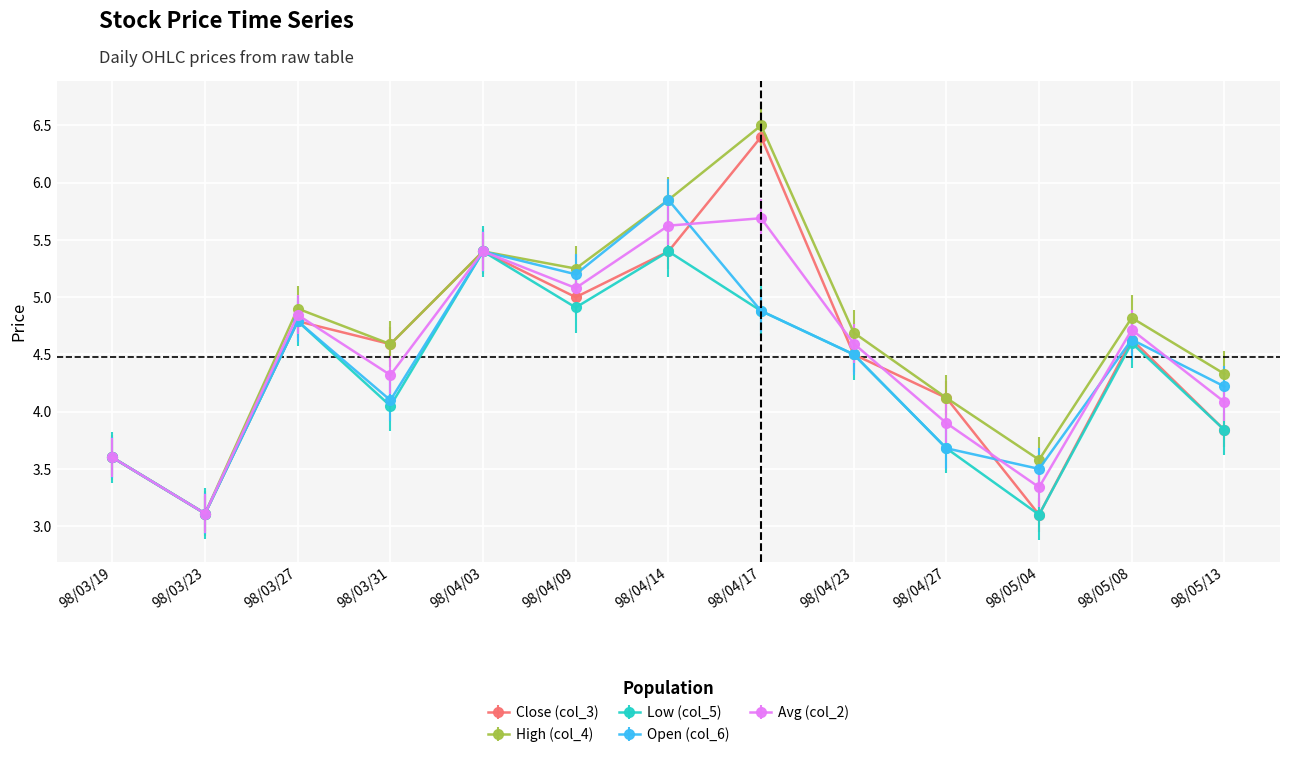

Which category has the lowest value in the Open (col_6) series?

98/03/23